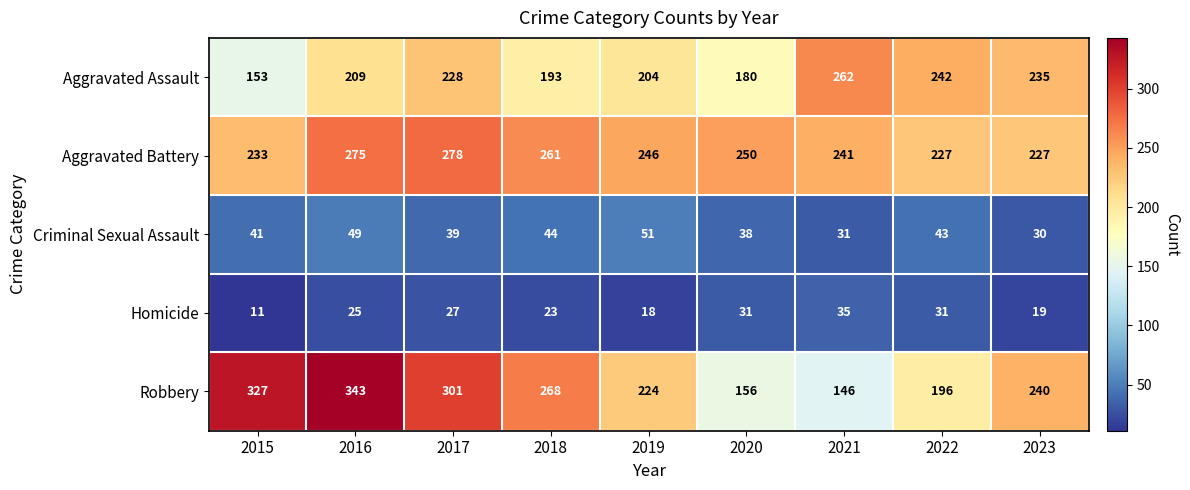

True or false: Aggravated Assault has a value of 242 at 2022.

True